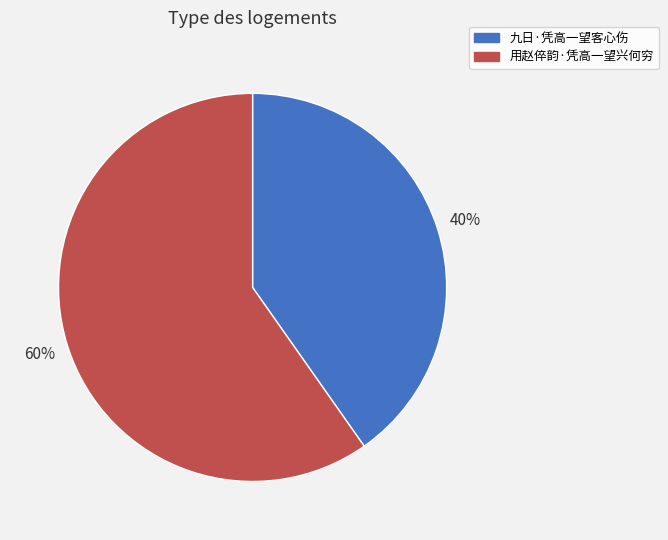

Which slice represents more than half of the pie?

用赵倅韵·凭高一望兴何穷